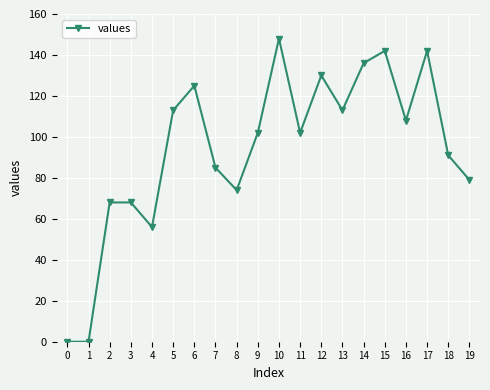

True or false: the data has more than 1 interior local peaks.

True